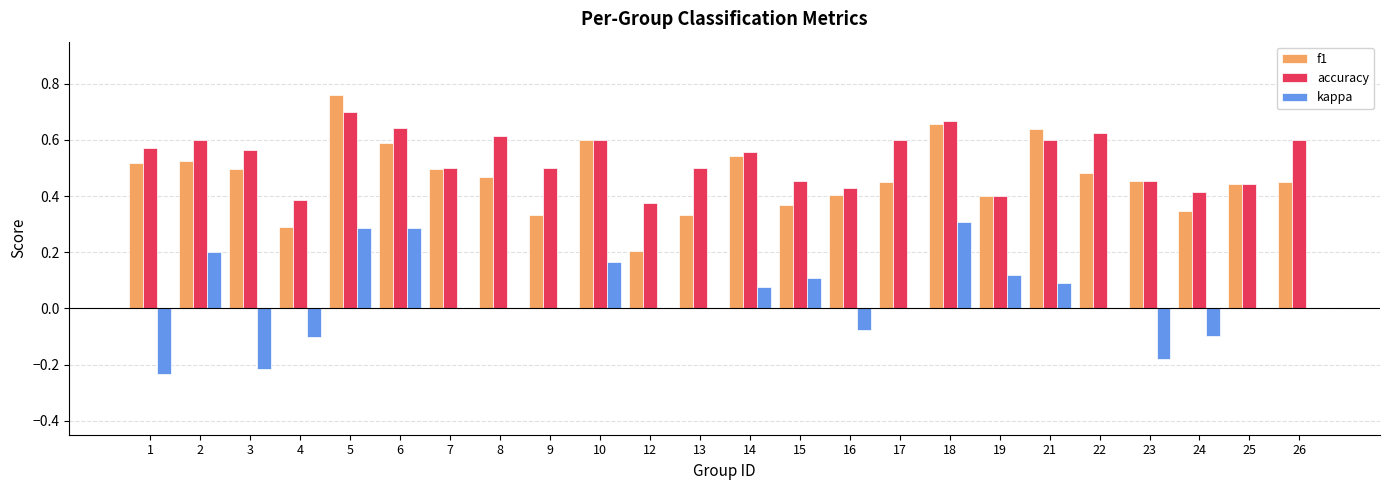

Between 12 and 25, which series saw the biggest shift?

f1